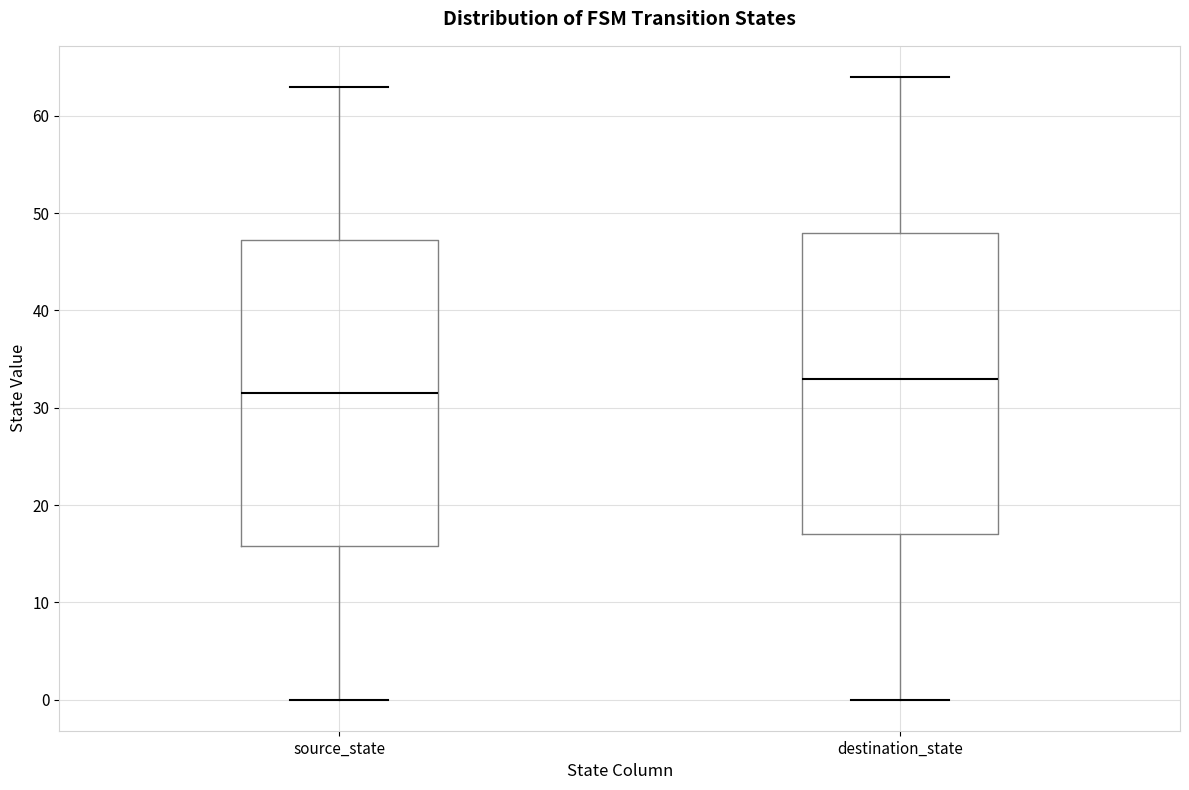

Where does the median line of the box for source_state sit on the y-axis? The values are not printed on the chart, so give them approximately, as read against the axis.

32